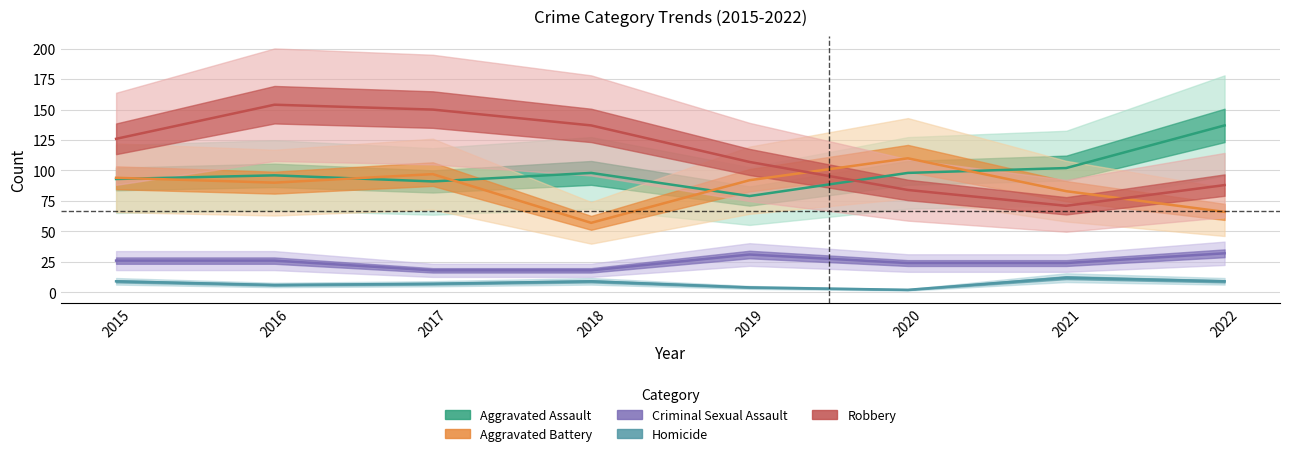

Reading right to left, extract all data points from this chart.

Aggravated Assault: 137	102	98	79	98	91	96	93
Aggravated Battery: 66	83	110	92	57	97	90	94
Criminal Sexual Assault: 32	24	24	31	18	18	26	26
Homicide: 9	12	2	4	9	7	6	9
Robbery: 88	71	84	107	137	150	154	126